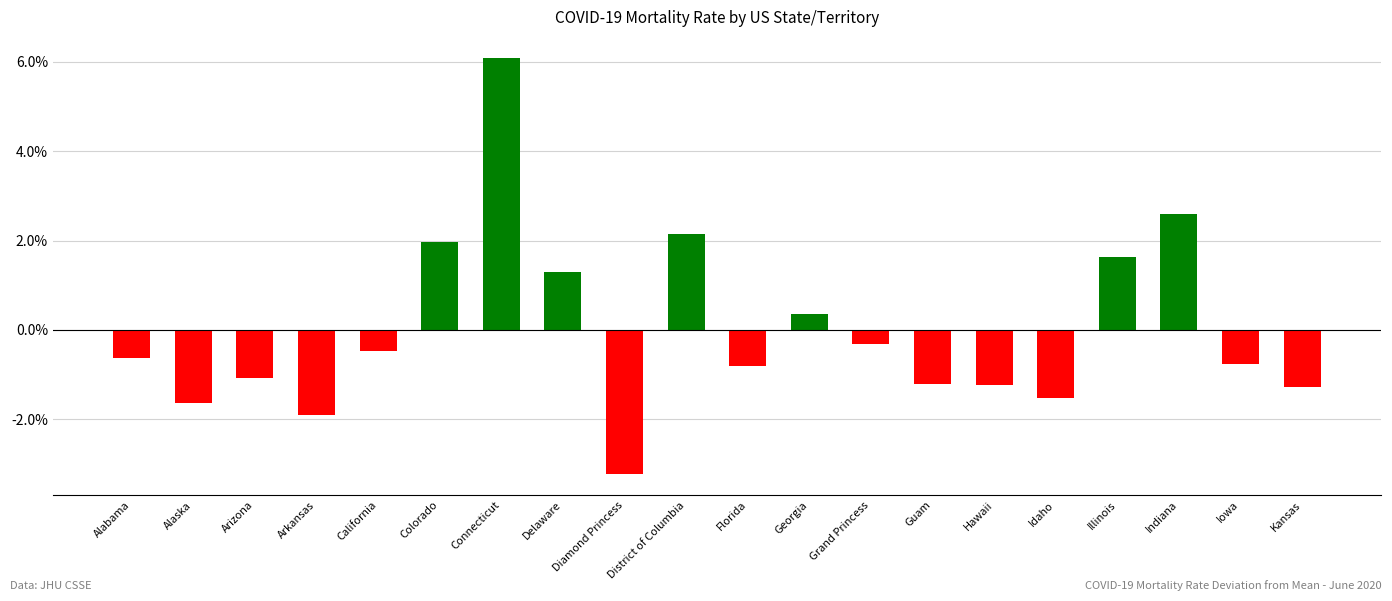

What is the sum of the values at California and Arizona?

-1.5